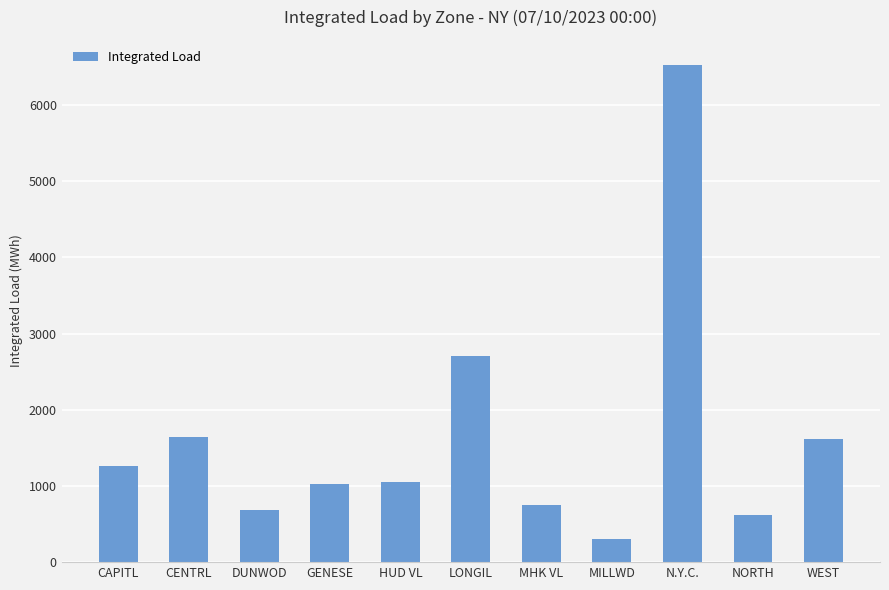

What is the label of the 8th bar from the right?

GENESE